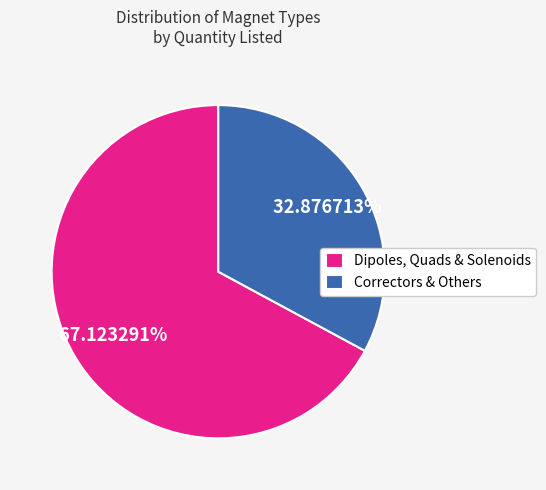

To the nearest percent, what is the average slice percentage?

50%